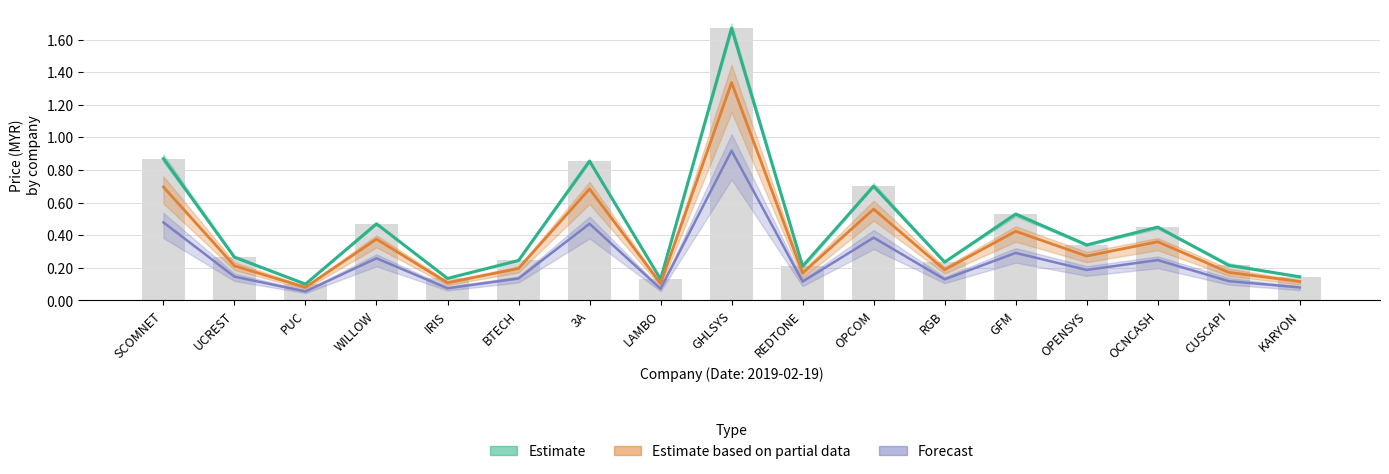

Reading left to right, list all the values displayed in this chart.

high: 0.9	0.3	0.1	0.5	0.1	0.2	0.9	0.1	1.7	0.2	0.7	0.2	0.5	0.3	0.5	0.2	0.1
close: 0.7	0.2	0.1	0.4	0.1	0.2	0.7	0.1	1.3	0.2	0.6	0.2	0.4	0.3	0.4	0.2	0.1
low: 0.5	0.1	0.1	0.3	0.1	0.1	0.5	0.1	0.9	0.1	0.4	0.1	0.3	0.2	0.2	0.1	0.1